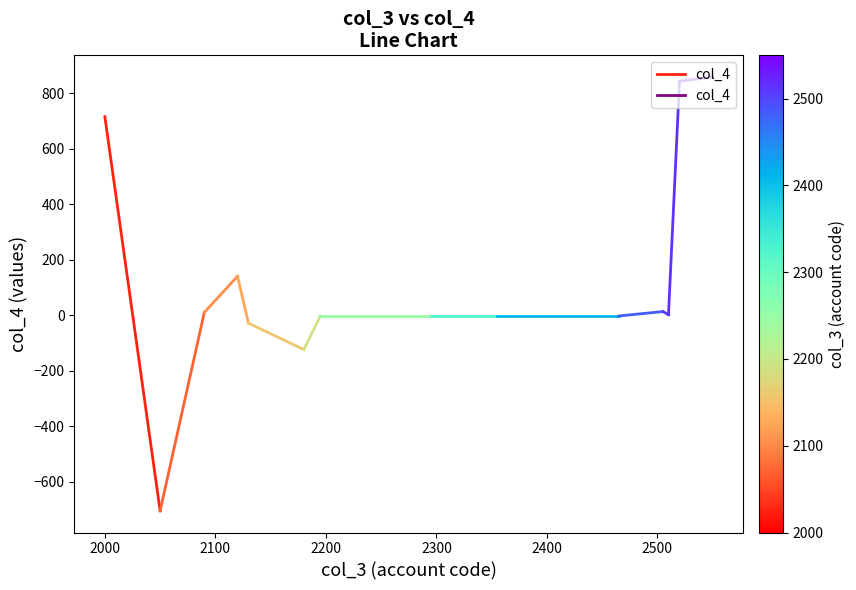

How many distinct data groups are displayed?

1